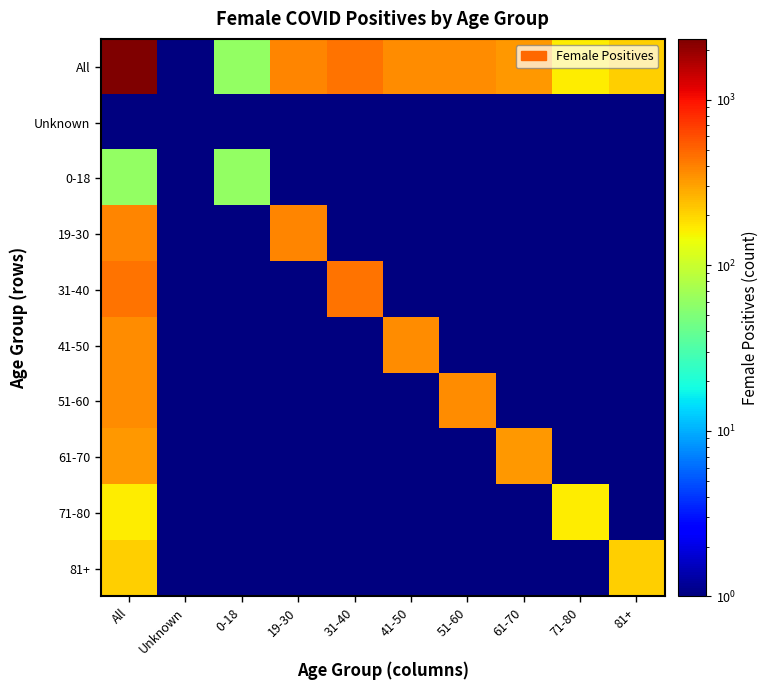

What is the total value across all series at 61-70?

666.8